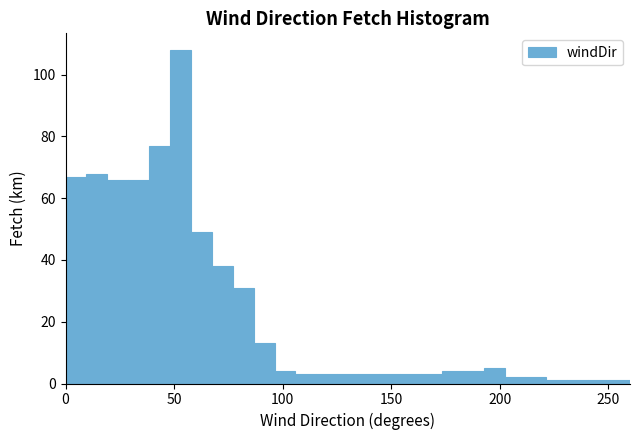

Around what value on the x-axis is the tallest bar? Give the approximate position of its centre, as read against the axis.

55